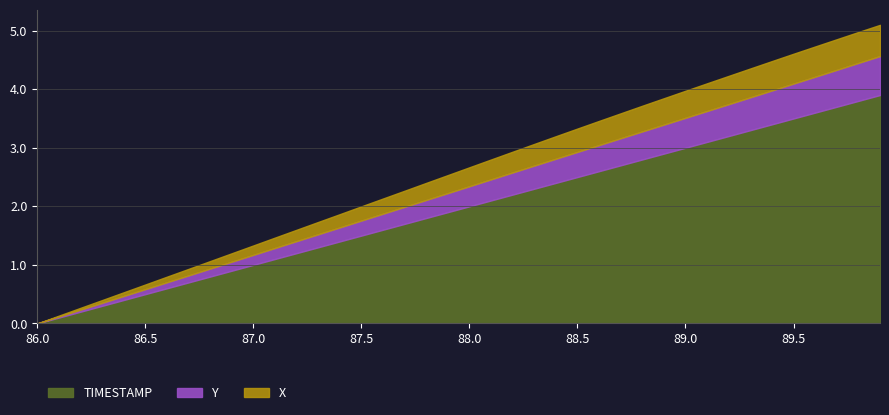

What is the sum of the Y values at 87.6 and 87.1?

3.2